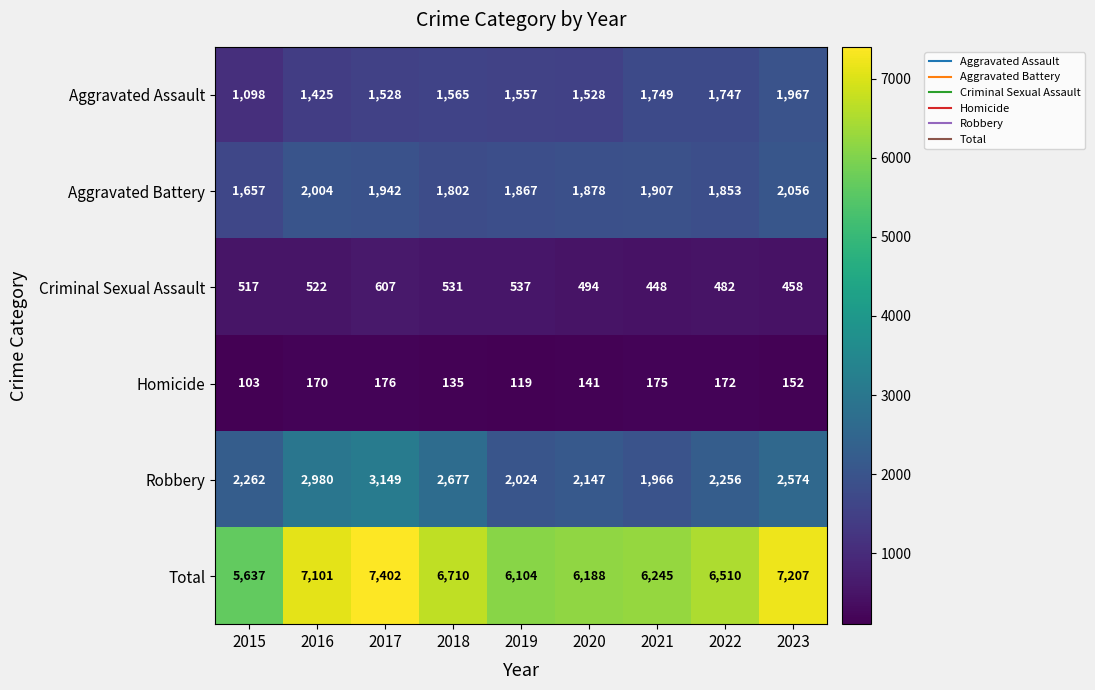

At how many categories does at least one series exceed 2606?

9